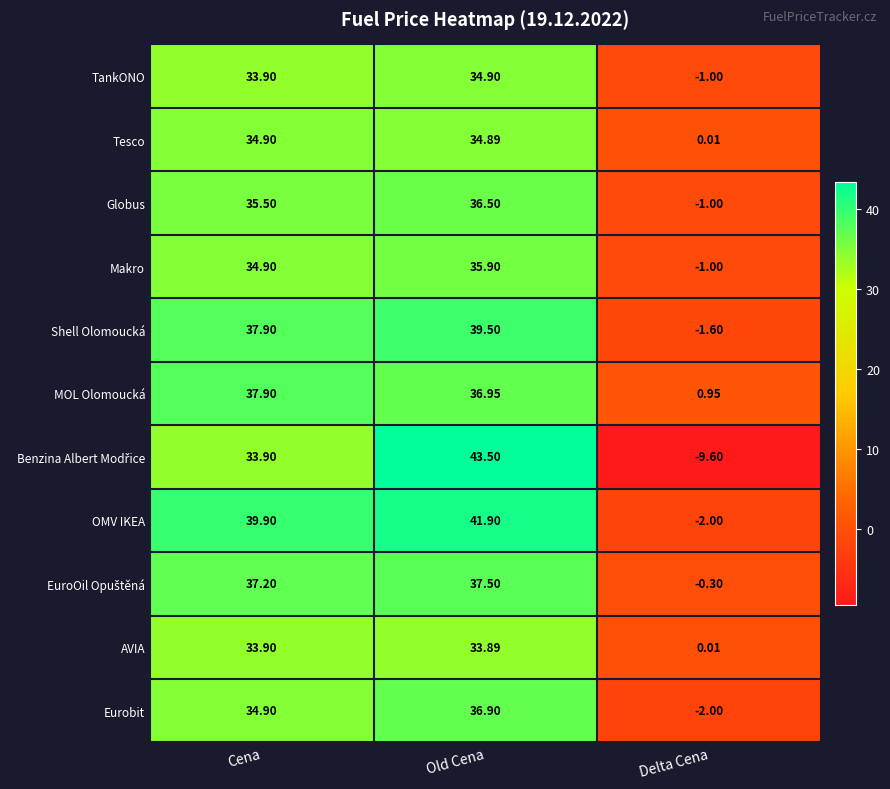

How many data points does each series have?

3